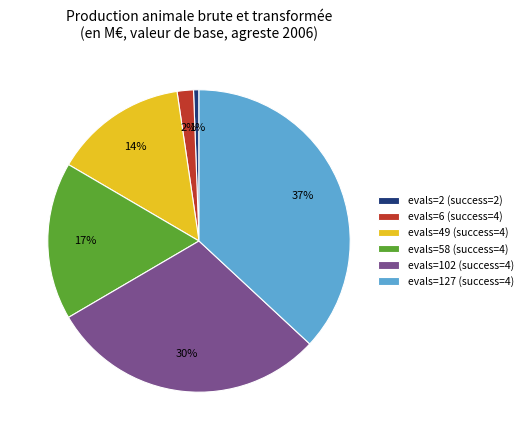

Is it true that evals=6 (success=4) is 2% of the pie?

True